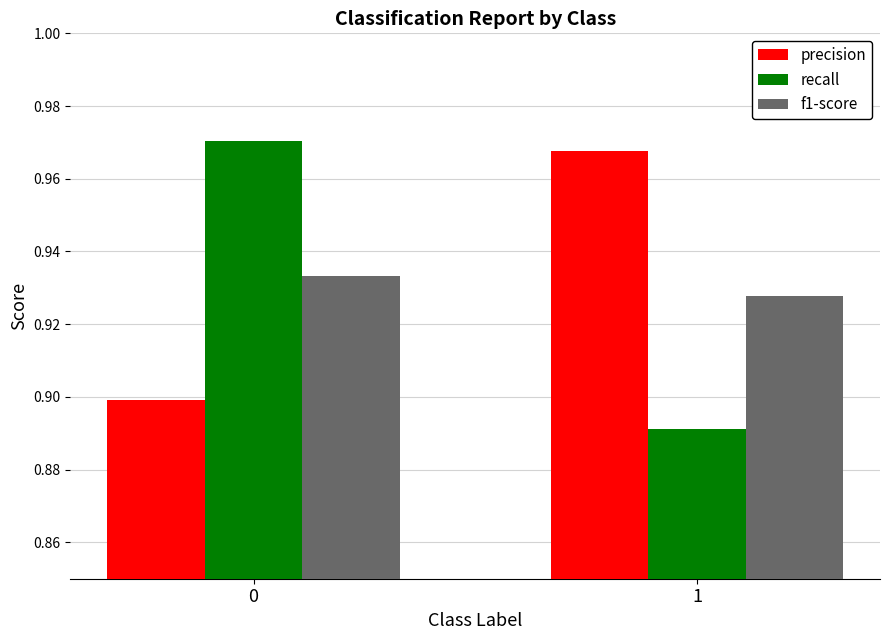

True or false: f1-score has a value of 1.2 at 0.

False